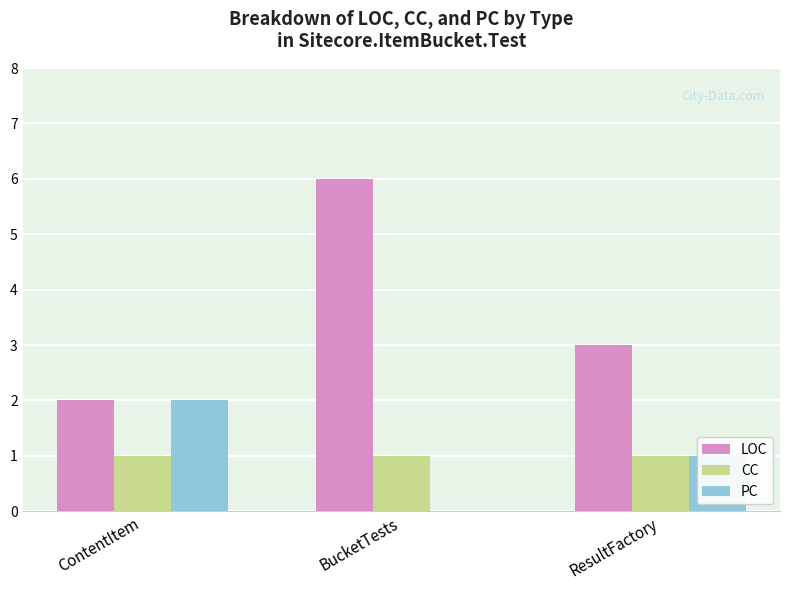

True or false: CC has a value of 2 at BucketTests.

False